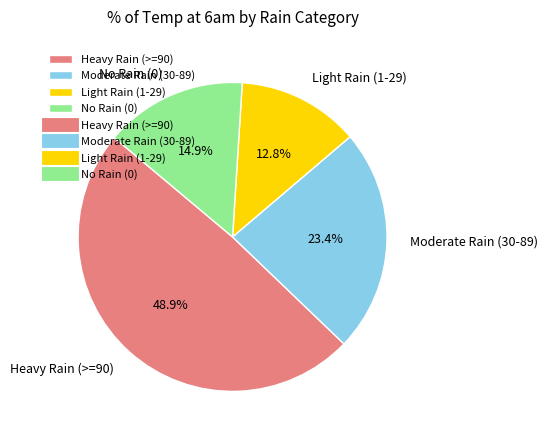

To the nearest percent, what is the average slice percentage?

25%